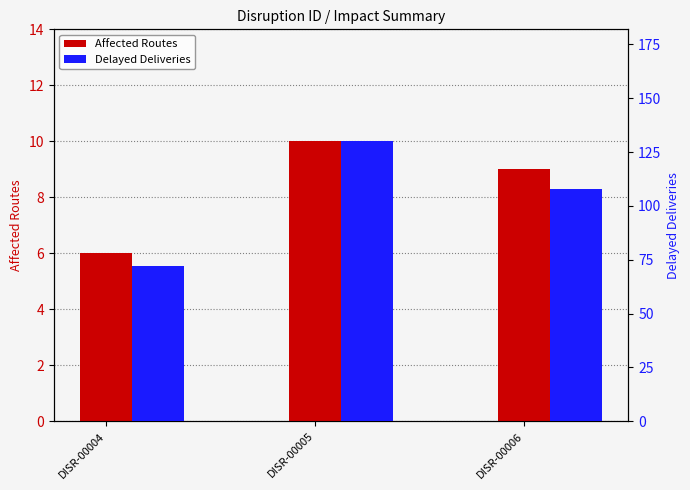

What is the difference between the highest and lowest values at DISR-00006?

99